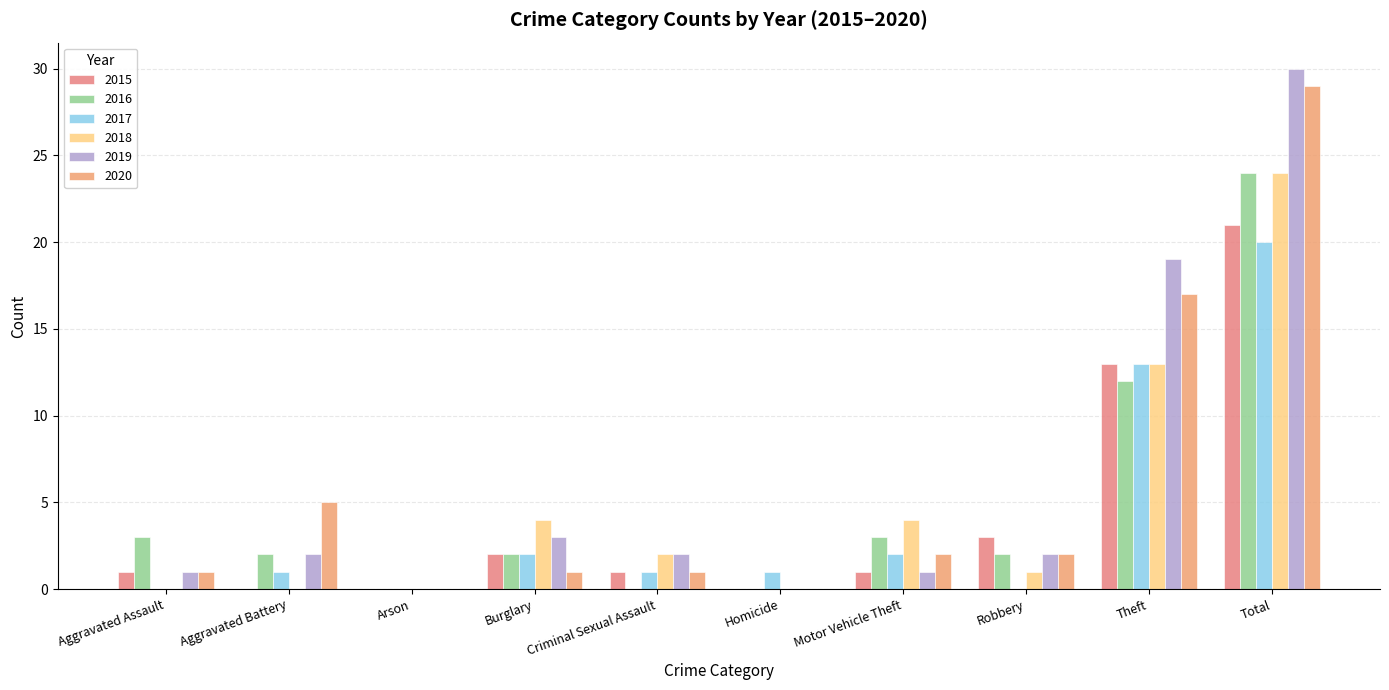

Count the number of categories in the chart.

10